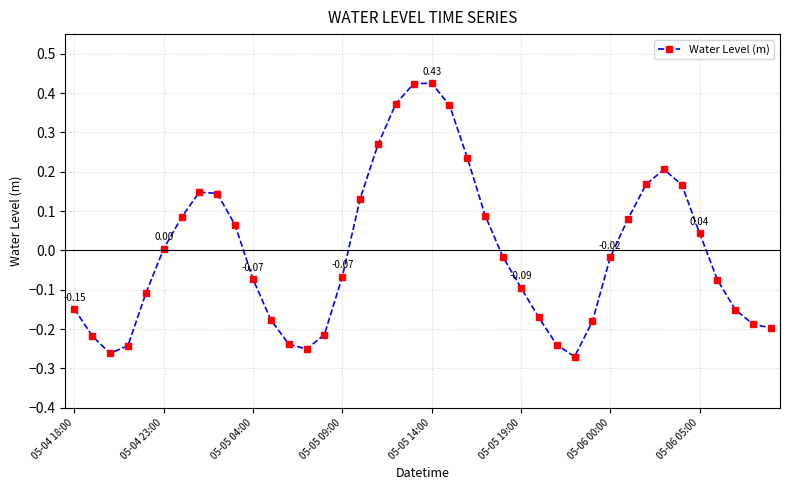

What is the difference between the second highest and minimum values?

0.7